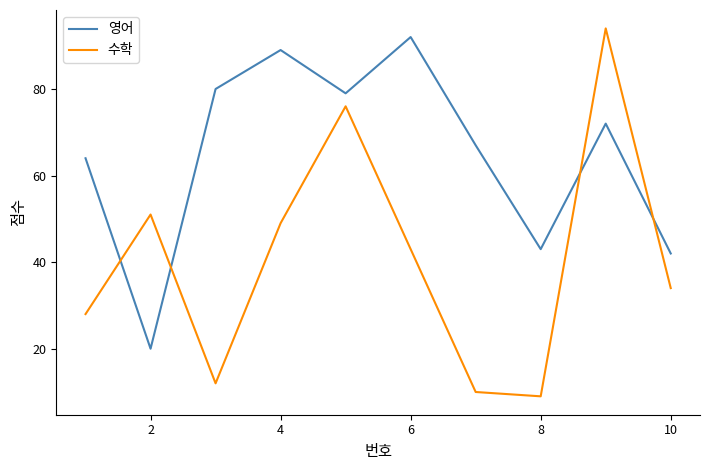

True or false: 수학 and 영어 intersect in this chart.

True